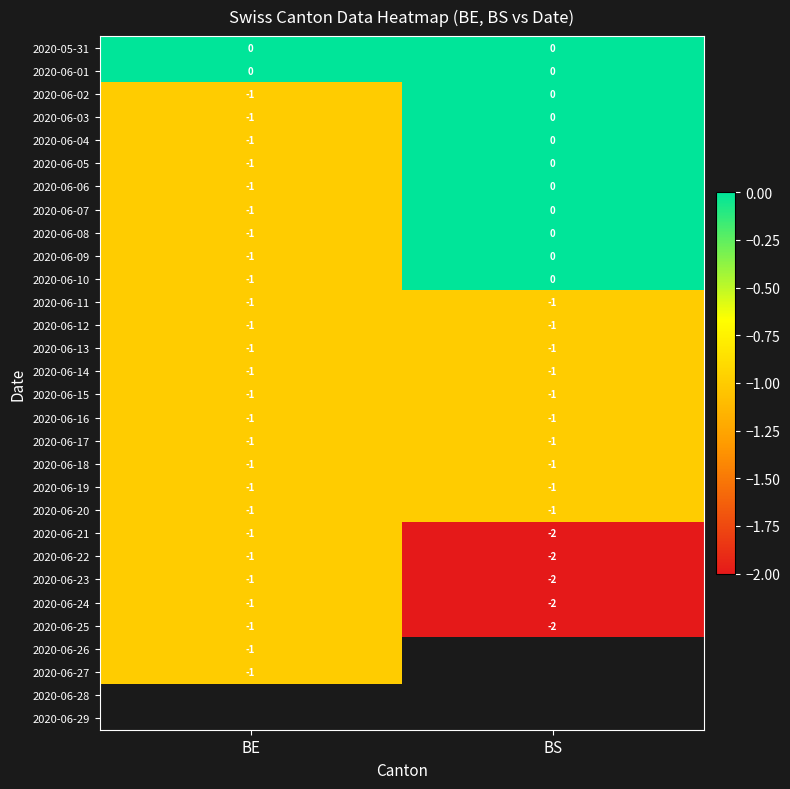

Rank the categories by 2020-06-10 value from lowest to highest.

BE, BS